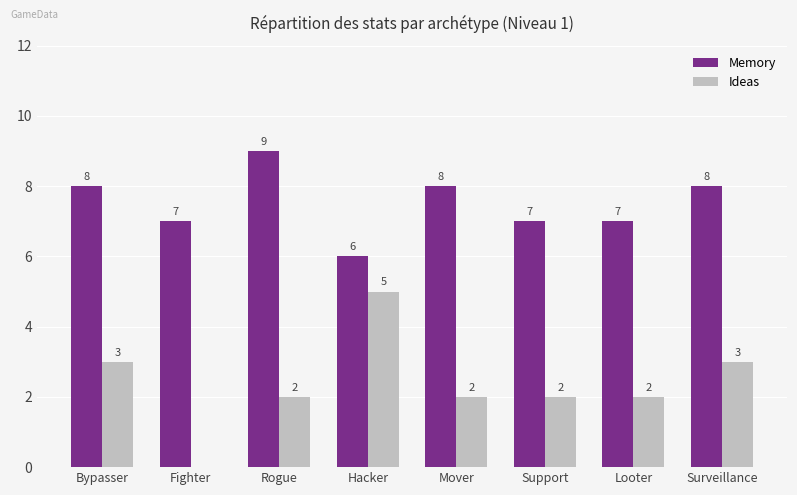

How many series are shown in this chart?

2